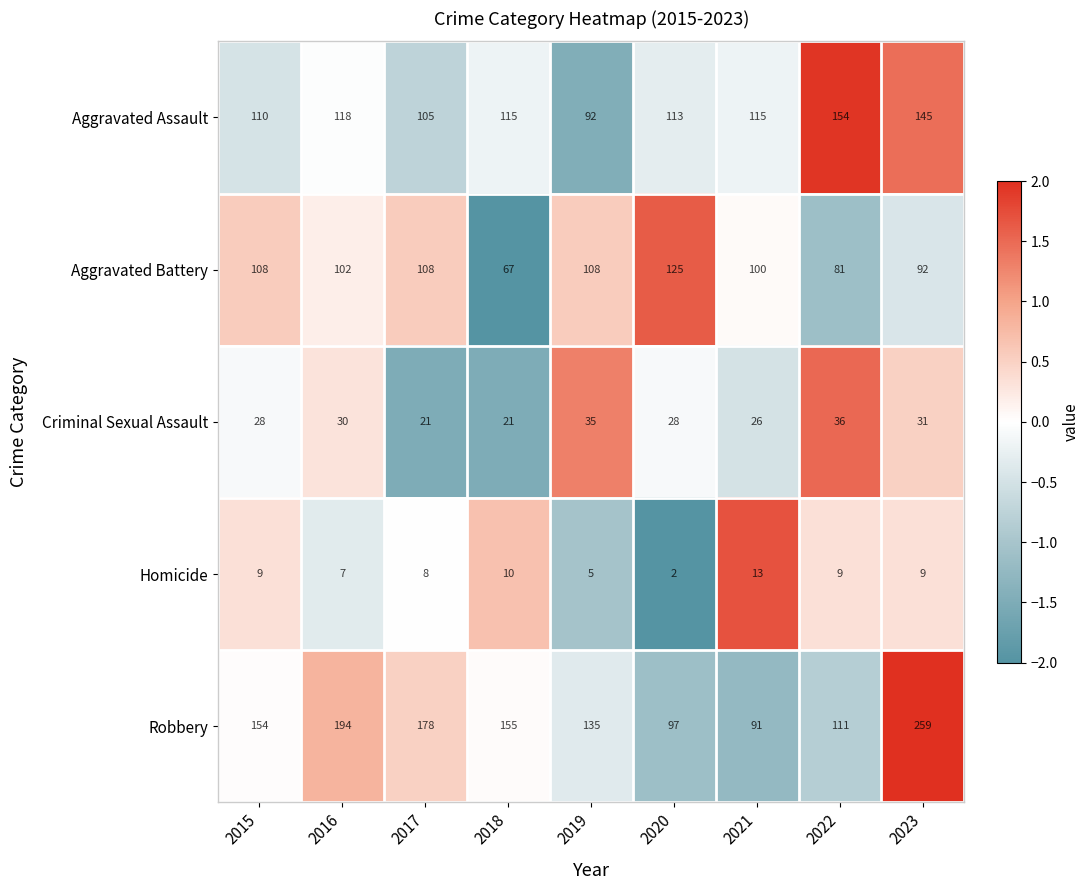

What is the difference between the highest and lowest values at 2020?

123